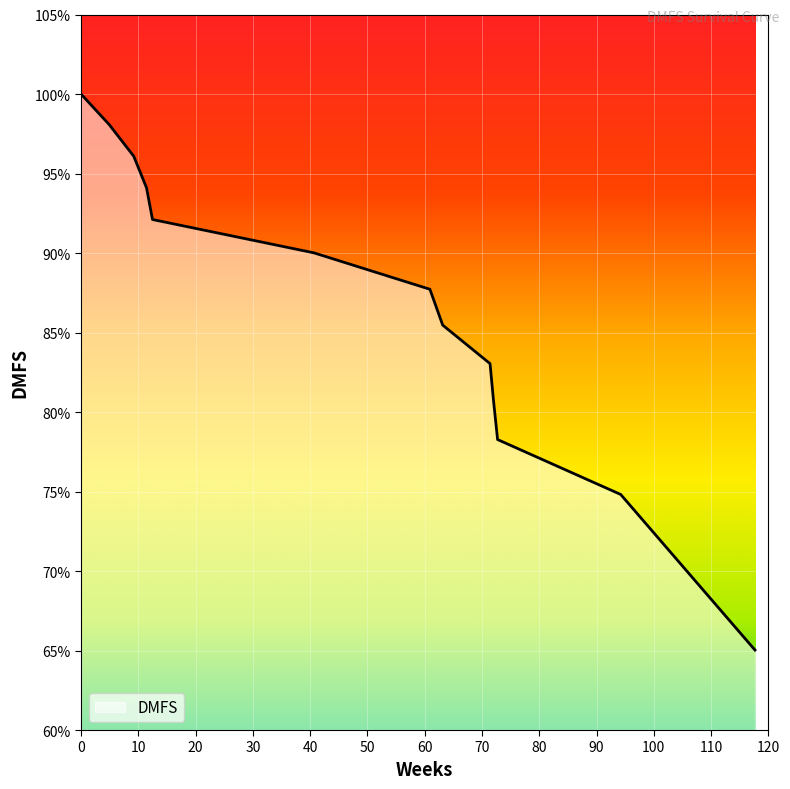

What is the maximum value shown in the chart?

100.0